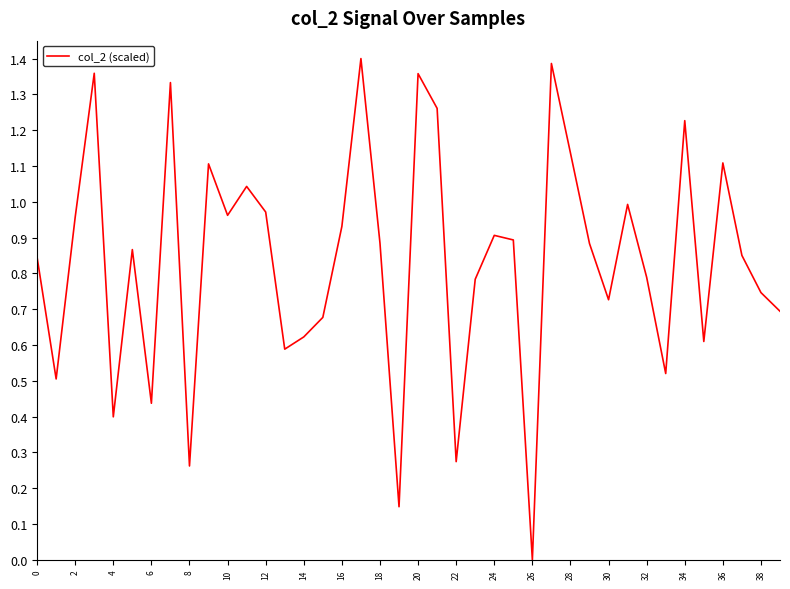

Is this an area chart (filled region under the line)?

No